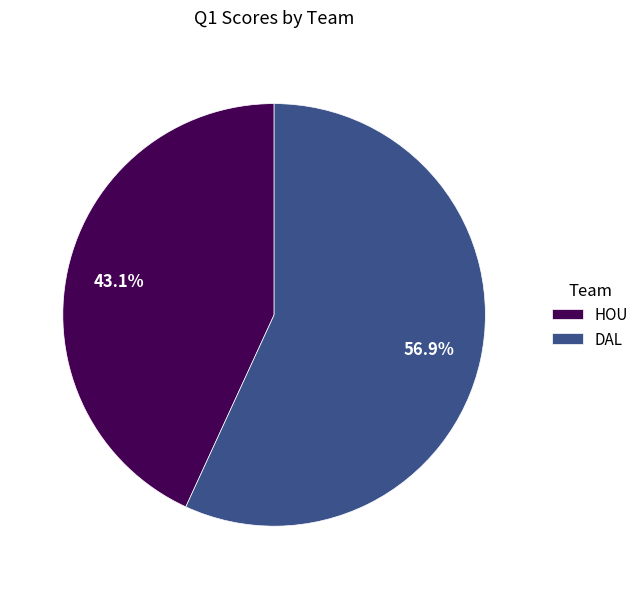

What is the total percentage of HOU and DAL?

100.0%